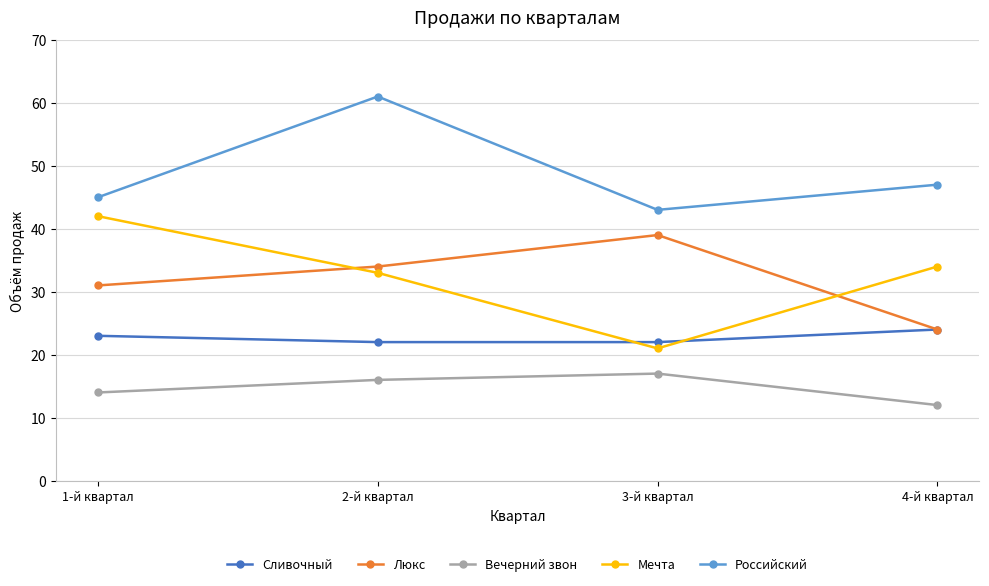

Reading left to right, what are all the values shown in this chart?

Сливочный: 1-й квартал=23	2-й квартал=22	3-й квартал=22	4-й квартал=24
Люкс: 1-й квартал=31	2-й квартал=34	3-й квартал=39	4-й квартал=24
Вечерний звон: 1-й квартал=14	2-й квартал=16	3-й квартал=17	4-й квартал=12
Мечта: 1-й квартал=42	2-й квартал=33	3-й квартал=21	4-й квартал=34
Российский: 1-й квартал=45	2-й квартал=61	3-й квартал=43	4-й квартал=47